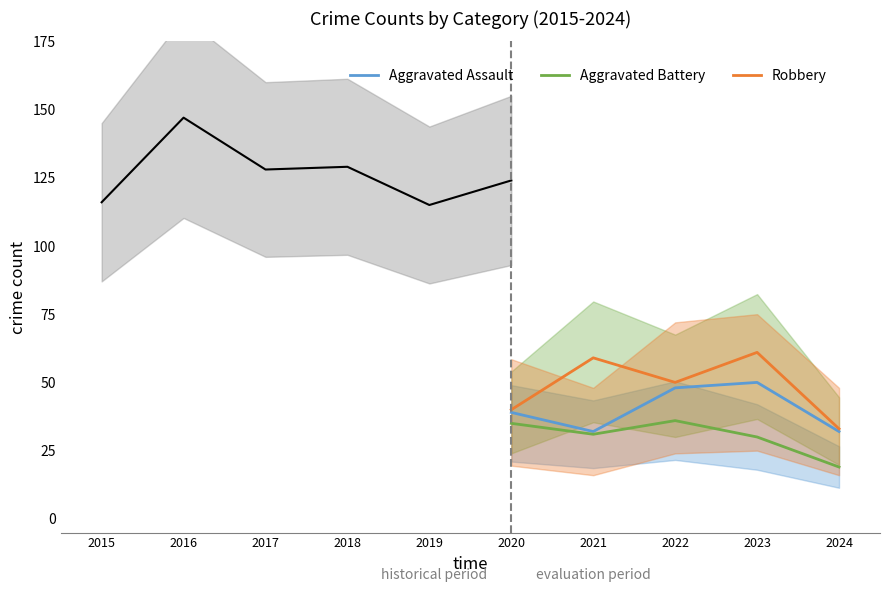

True or false: Aggravated Battery and Robbery intersect in this chart.

False